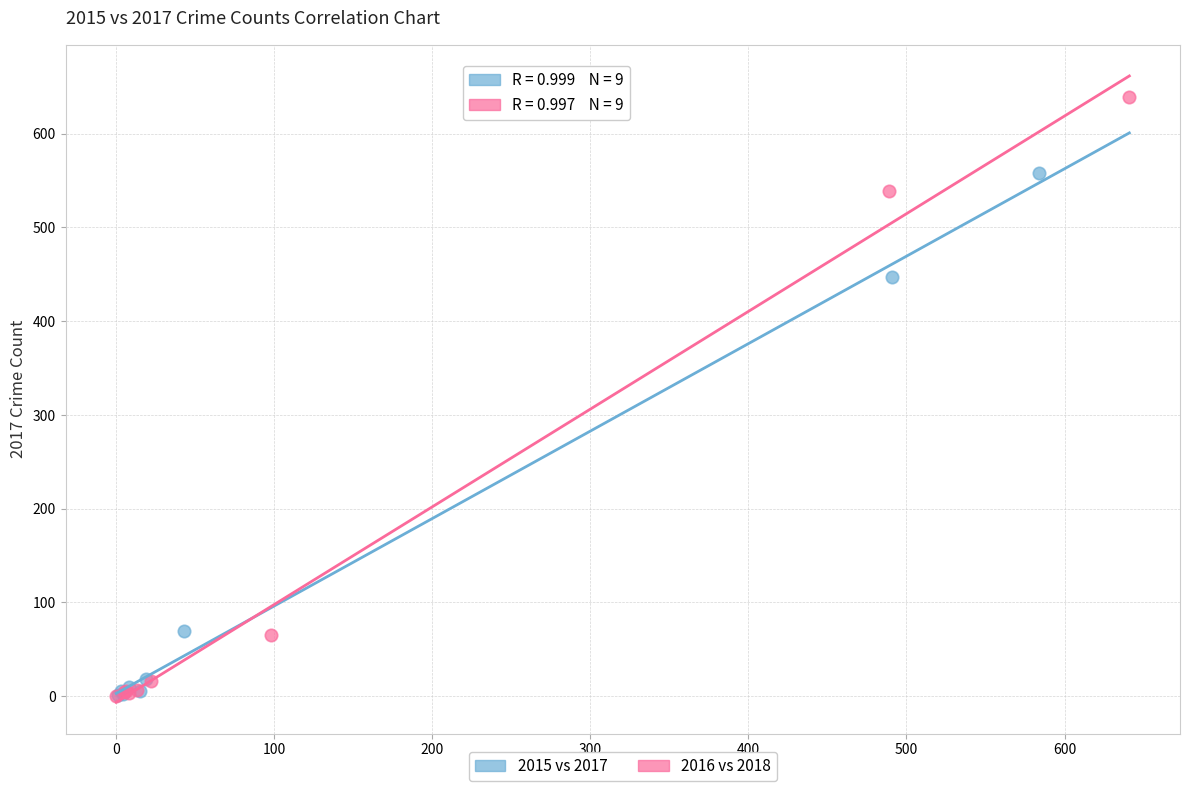

Which series has the widest spread of Y values?

2016 vs 2018